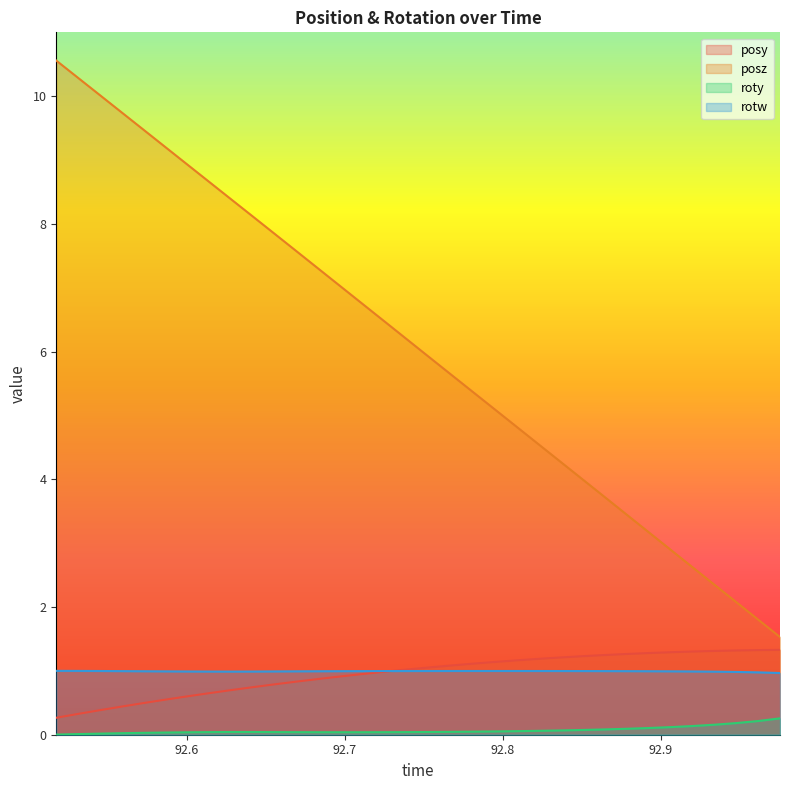

At which label does posz reach its minimum?

92.97545